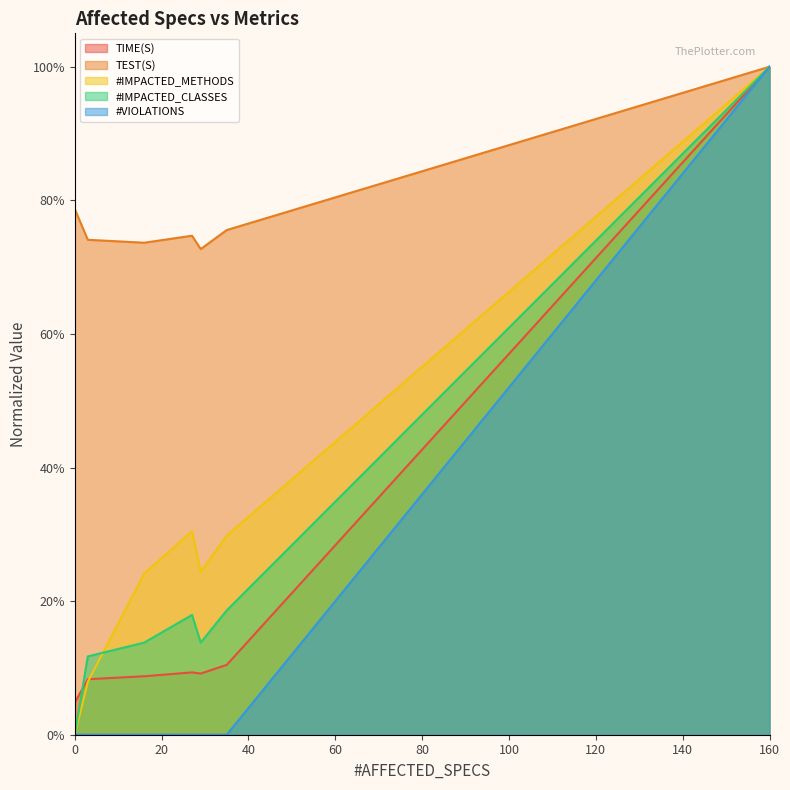

Which series has the widest spread of values?

#IMPACTED_METHODS